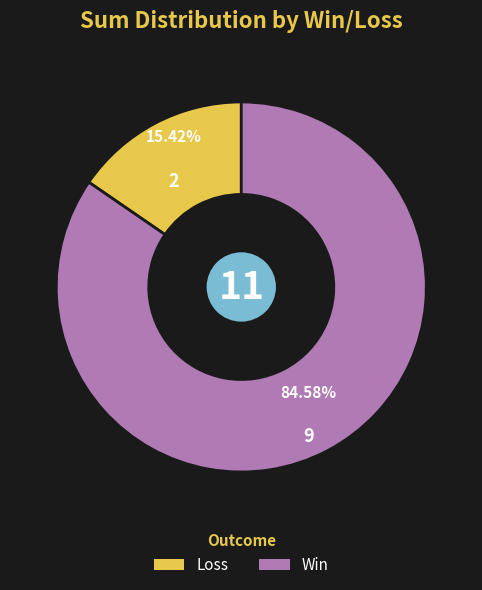

Is there any slice that represents more than half of the pie?

Yes